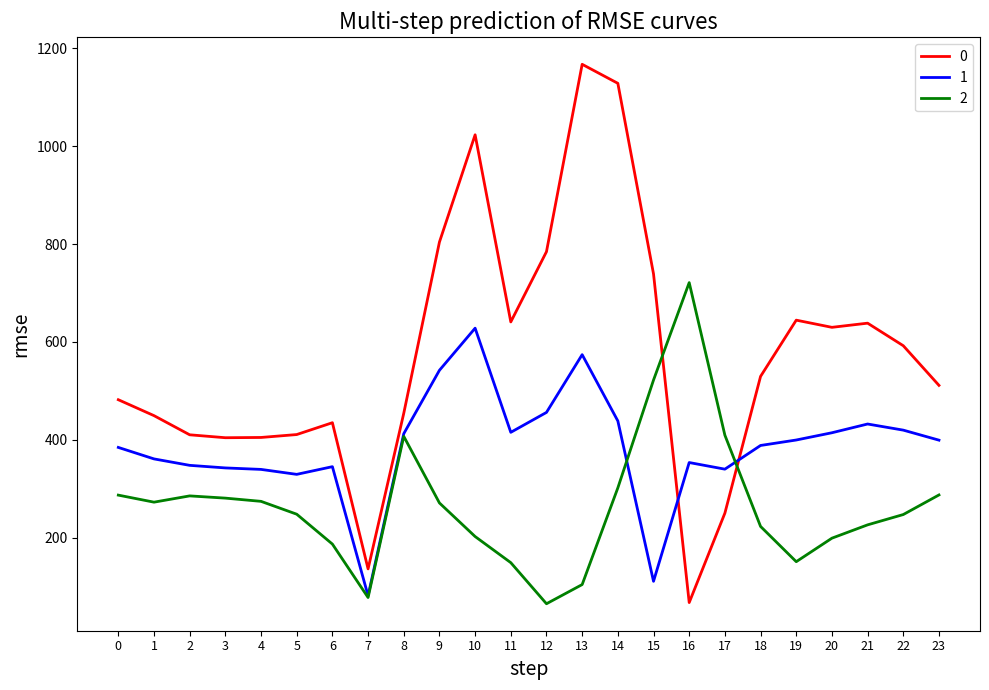

List the series in order of their peak value, highest first.

0, 2, 1